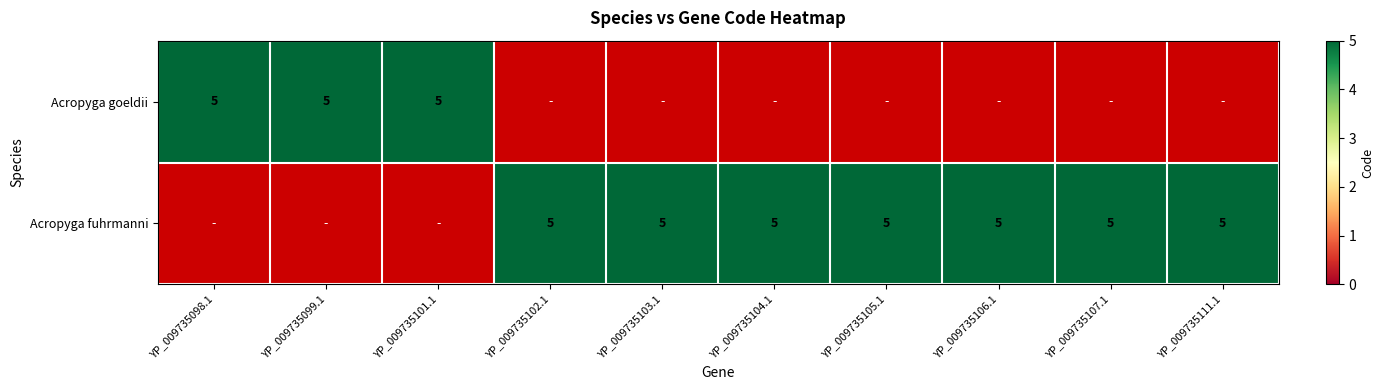

How many distinct data groups are displayed?

2